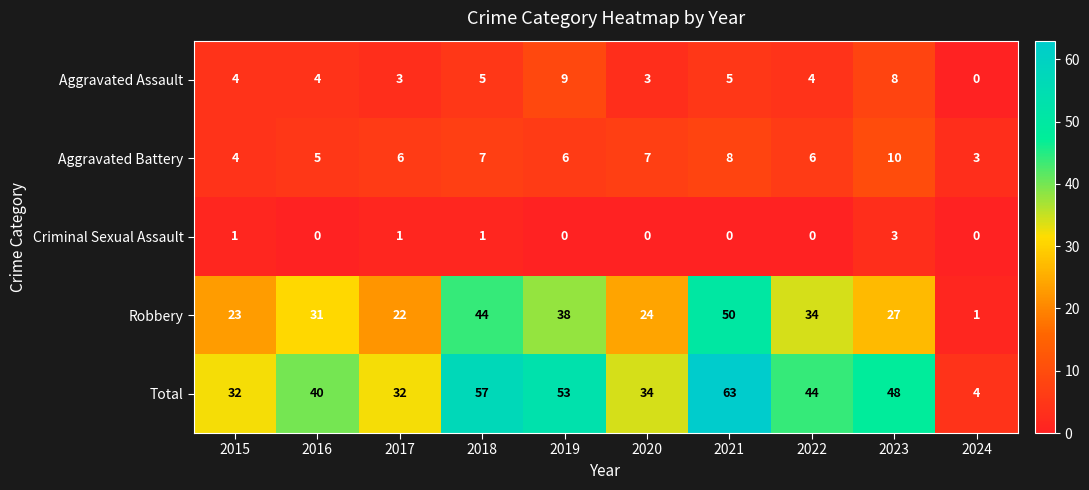

Which series has the largest range (max minus min)?

Total